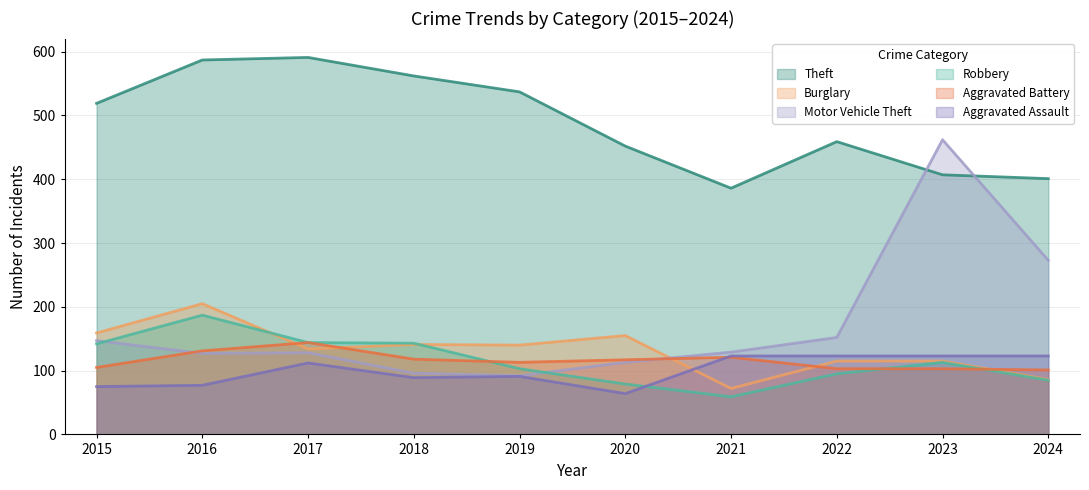

True or false: Aggravated Battery and Theft intersect in this chart.

False